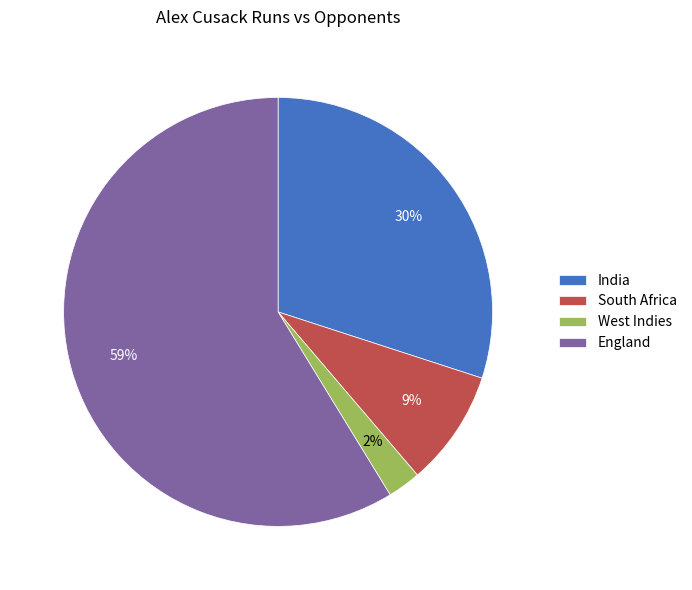

Is there a majority slice in this chart?

Yes